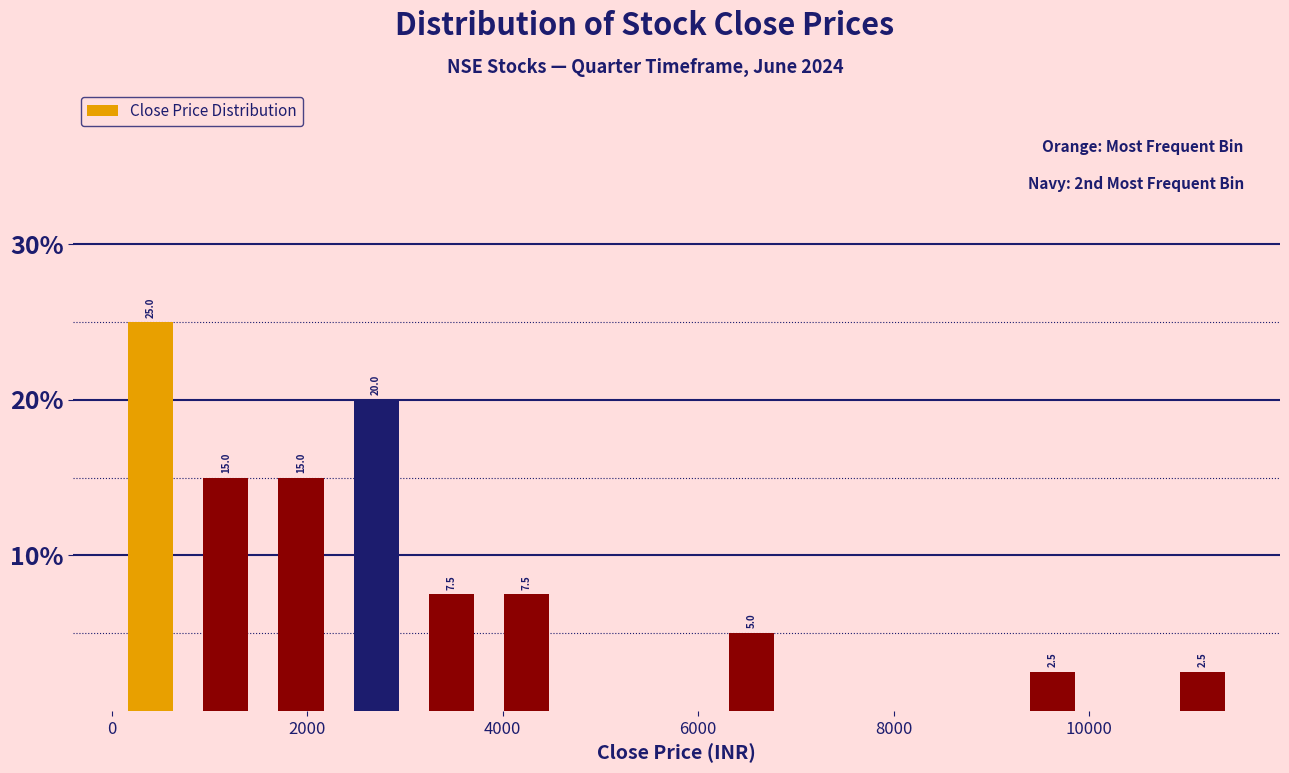

Read against the x-axis, roughly where is the centre of the tallest bar?

400